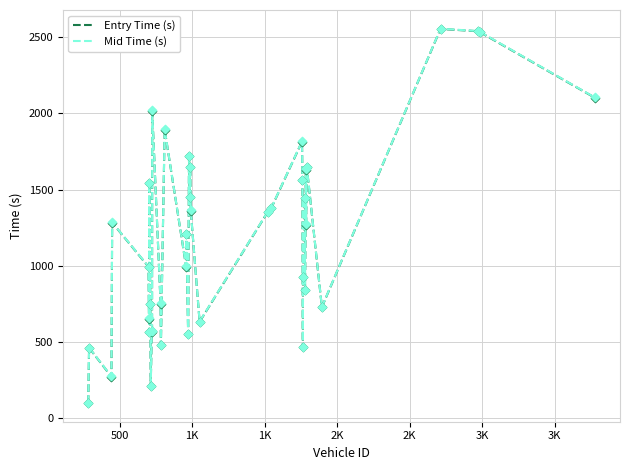

What is the maximum value shown in the chart?

2554.5